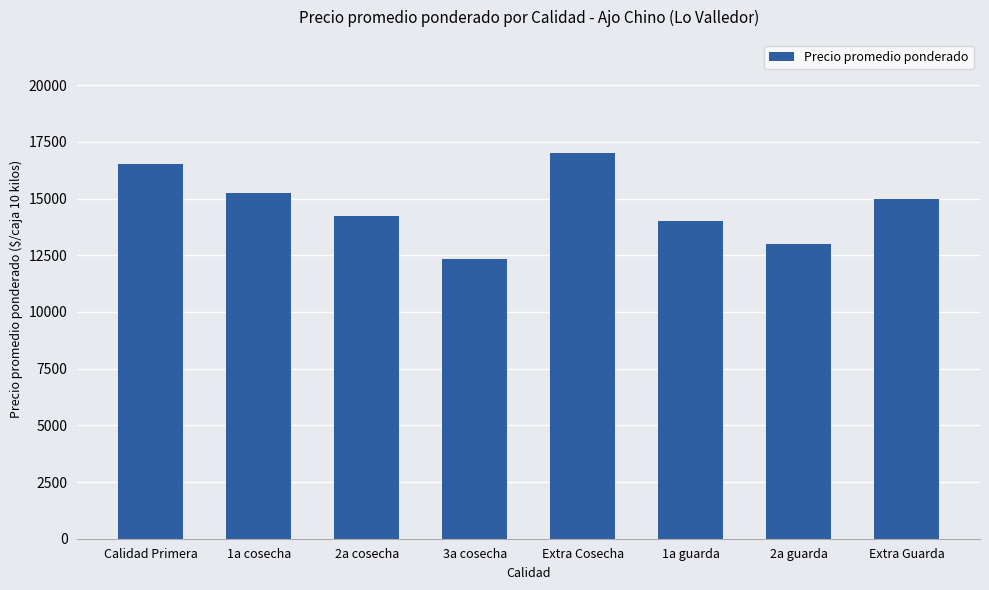

What is the approximate value at 1a guarda?

14000